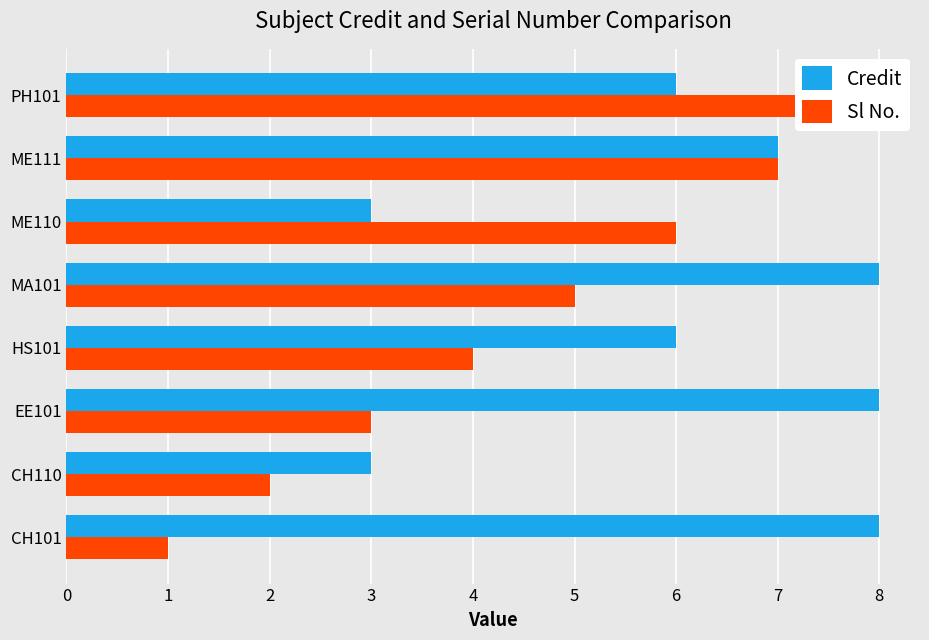

How many values in the Sl No. series are below 5?

4